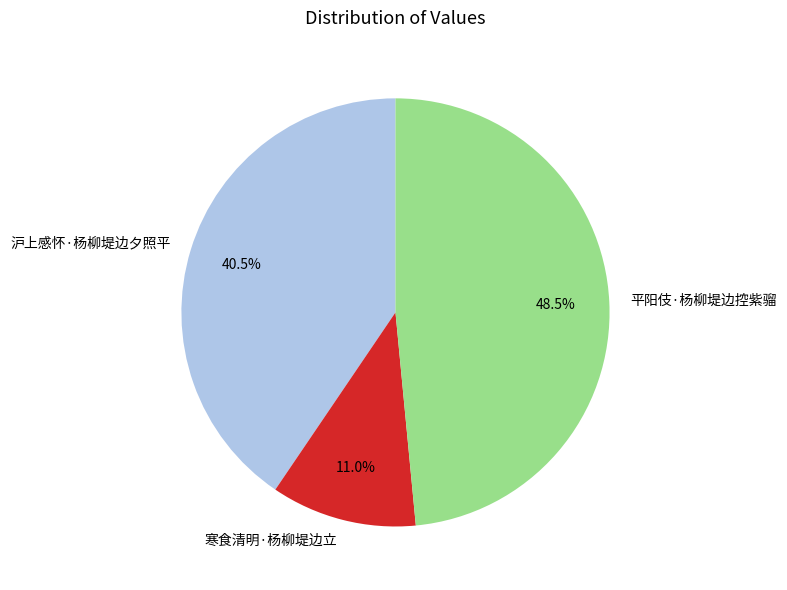

Is there a majority slice in this chart?

No